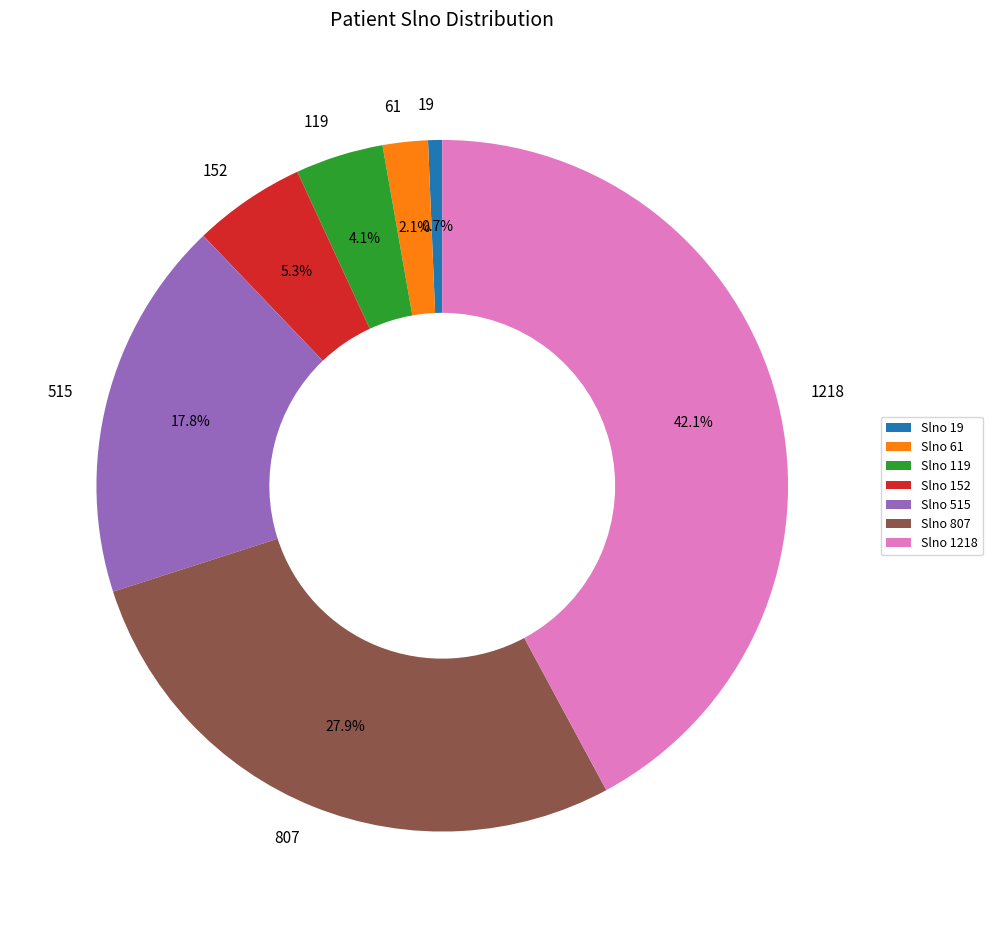

Combined, do 61 and 807 account for over 50%?

No